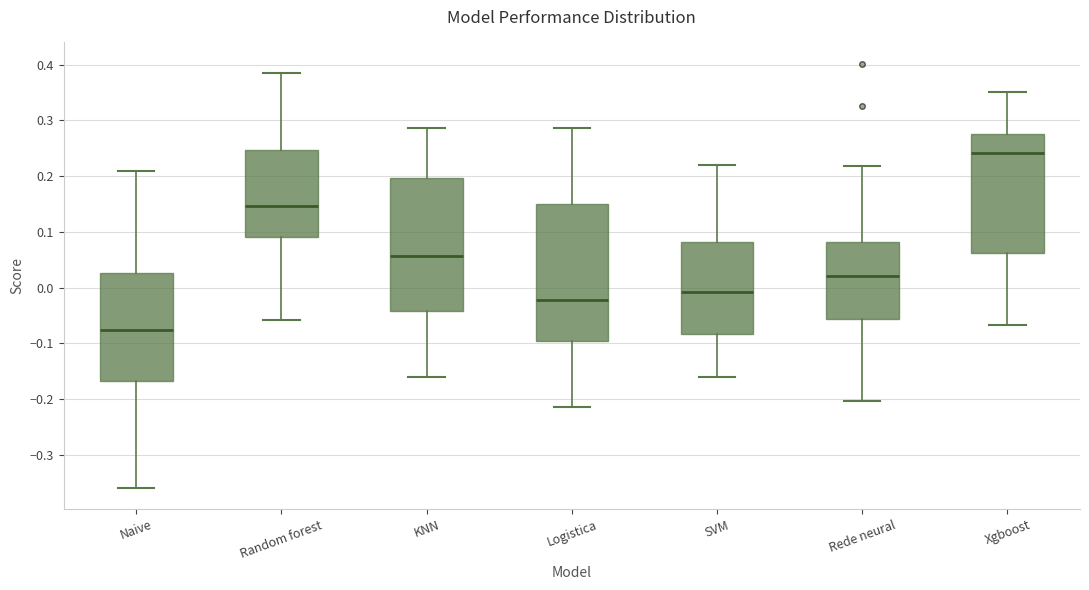

Reading left to right, transcribe this box plot: for each box, give where its median line is, the range the box spans, and where its two whiskers end, as read against the y-axis. The values are not printed on the chart, so give them approximately, as read against the axis.

Naive: median -0.08, box -0.17 to 0.03, whiskers -0.36 to 0.21
Random forest: median 0.15, box 0.09 to 0.25, whiskers -0.06 to 0.39
KNN: median 0.06, box -0.04 to 0.20, whiskers -0.16 to 0.29
Logistica: median -0.02, box -0.10 to 0.15, whiskers -0.21 to 0.29
SVM: median -0.01, box -0.08 to 0.08, whiskers -0.16 to 0.22
Rede neural: median 0.02, box -0.06 to 0.08, whiskers -0.20 to 0.22
Xgboost: median 0.24, box 0.06 to 0.28, whiskers -0.07 to 0.35